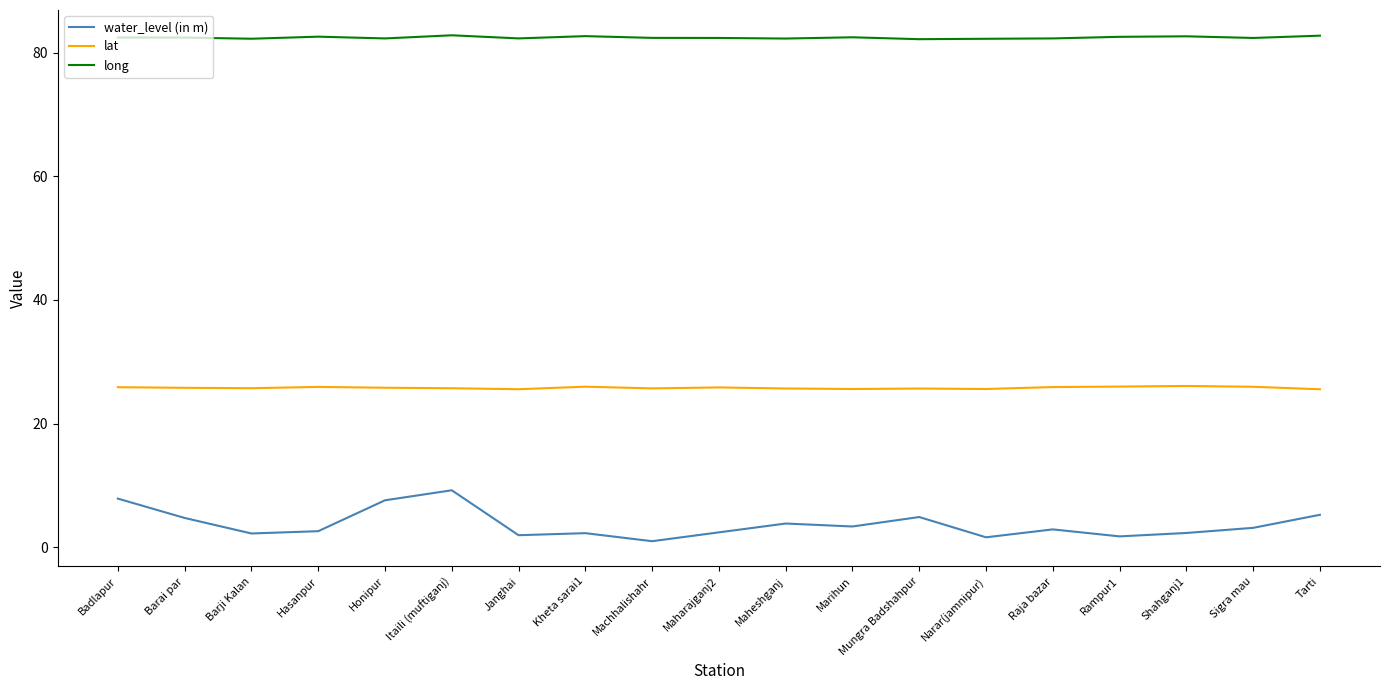

How many long values are between 82 and 83?

19